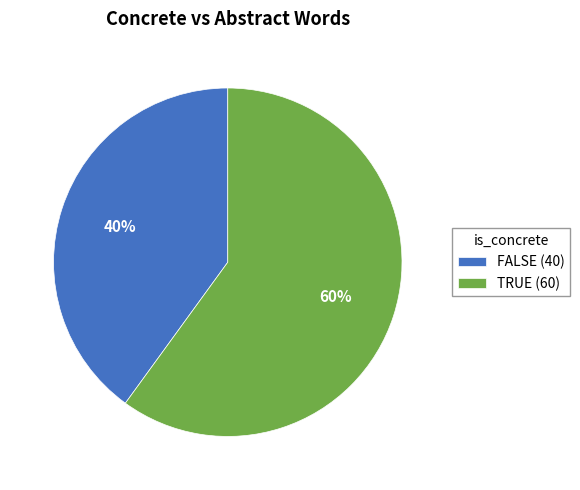

Combined, do FALSE (40) and TRUE (60) account for over 50%?

Yes